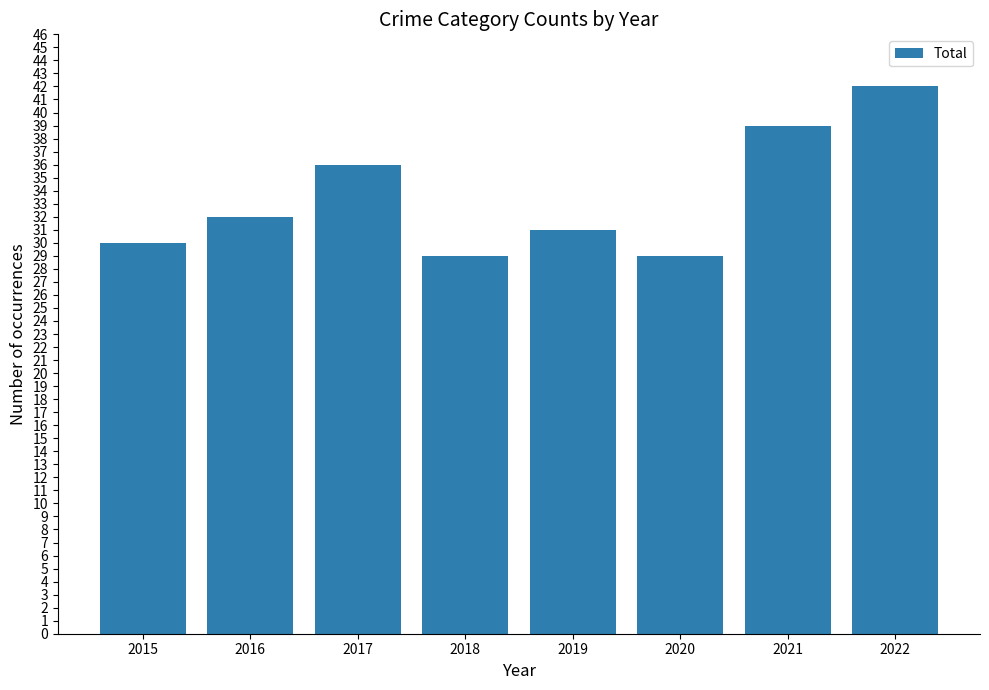

At which label is the value closest to 35?

2017